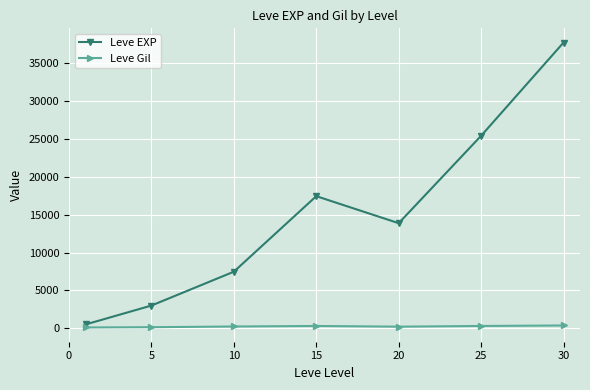

Rank the series by their average value, from lowest to highest.

Leve Gil, Leve EXP